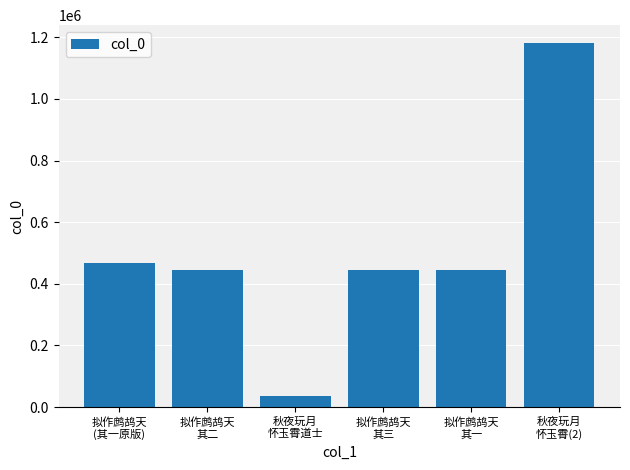

What is the change in value from 拟作鹧鸪天
其二 to 拟作鹧鸪天
其三?

+1